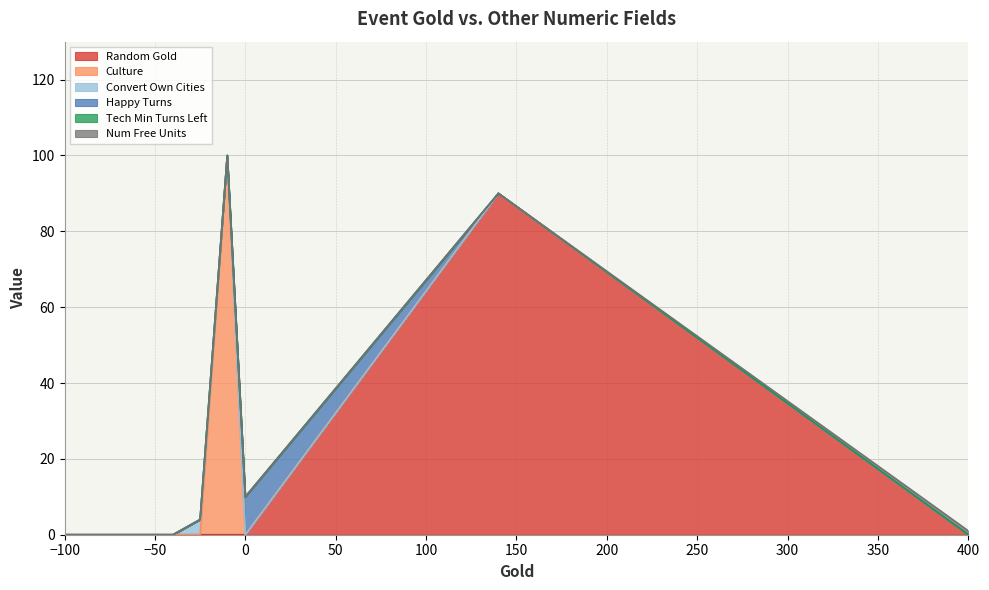

At which label is Num Free Units closest to 0?

-100